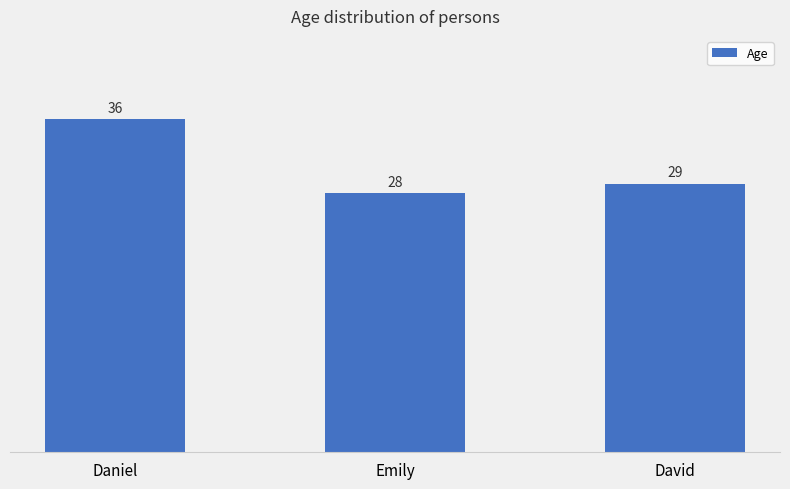

Reading left to right, extract all data points from this chart.

Daniel=36	Emily=28	David=29